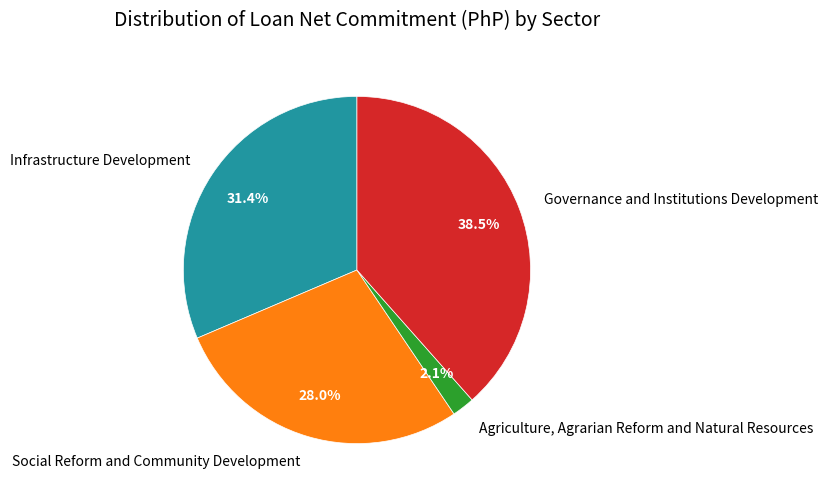

Rank the categories by value from lowest to highest.

Agriculture, Agrarian Reform and Natural Resources, Social Reform and Community Development, Infrastructure Development, Governance and Institutions Development